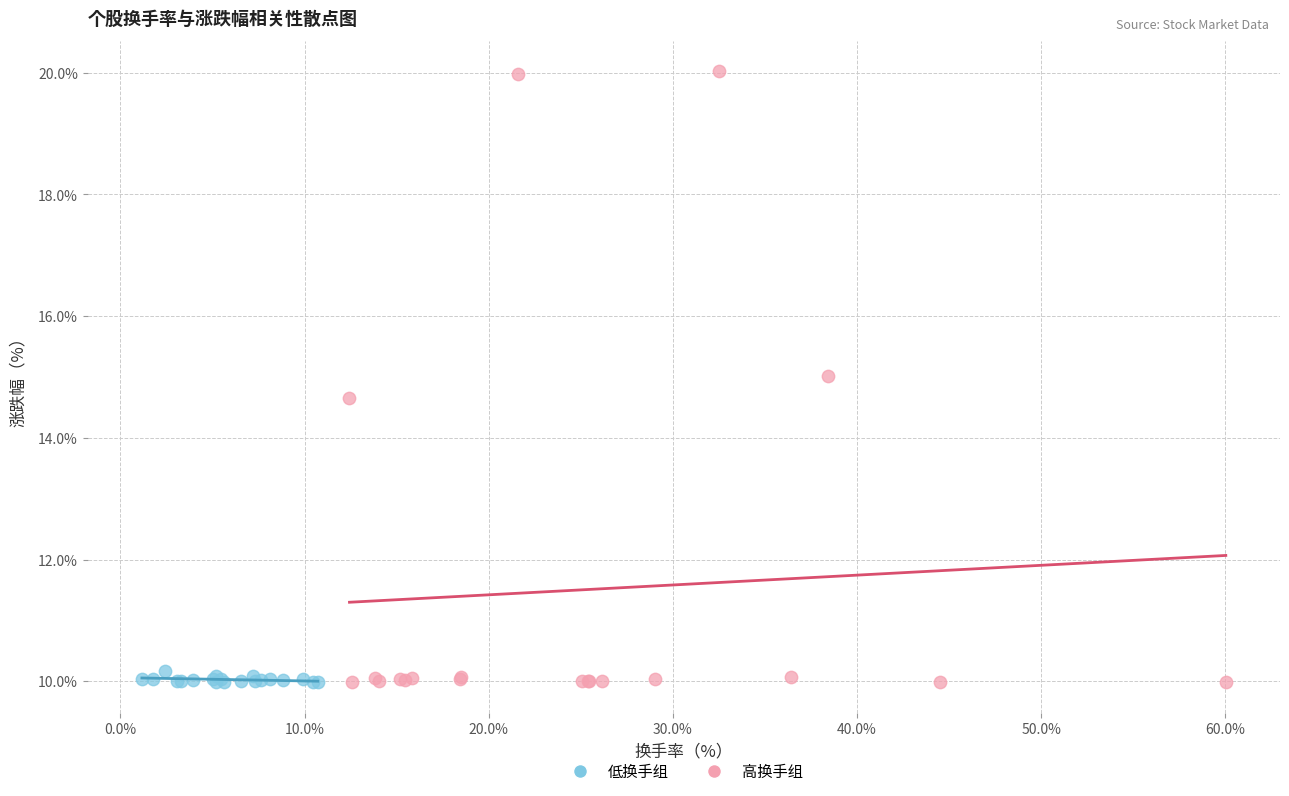

What are all the series names shown in the legend?

低换手组, 高换手组